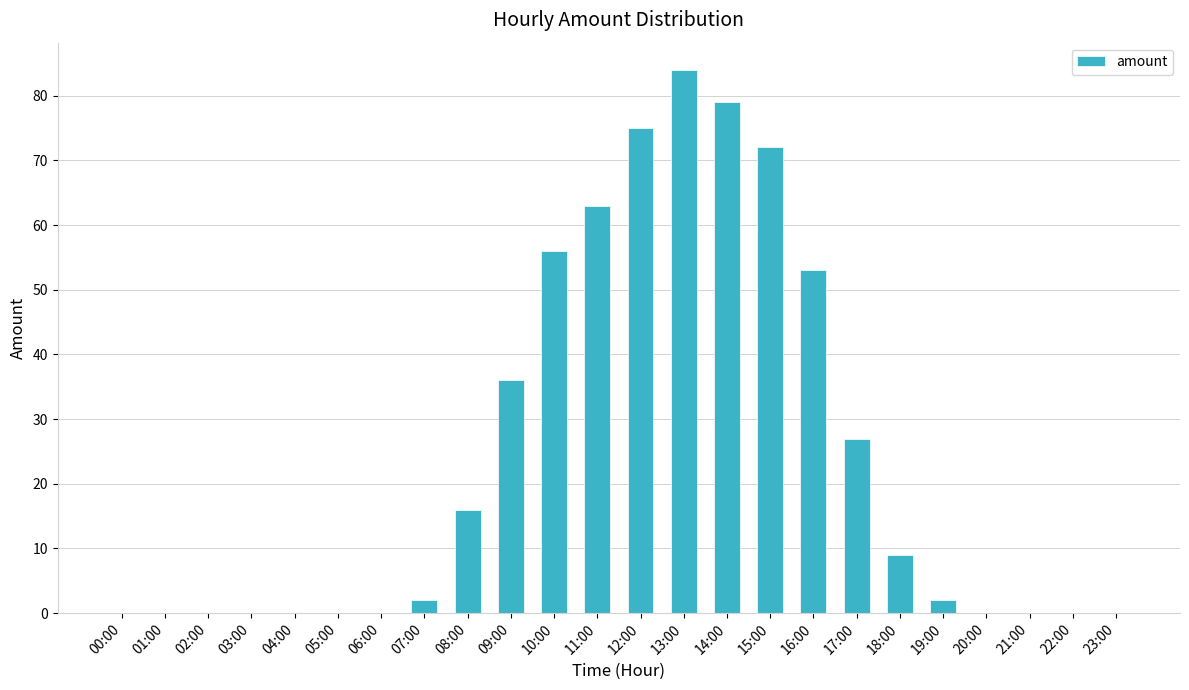

Between 14:00 and 08:00, which is larger?

14:00